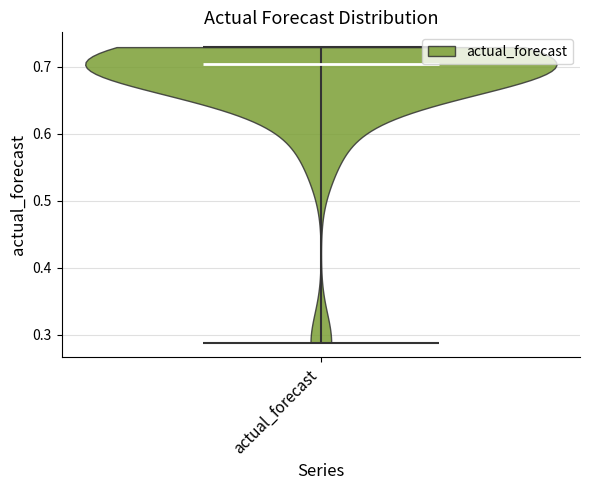

Read this violin plot against the y-axis: where its median line is, and the lowest and highest points the violin reaches. The values are not printed on the chart, so give them approximately, as read against the axis.

median line 0.70, lowest point 0.29, highest point 0.73